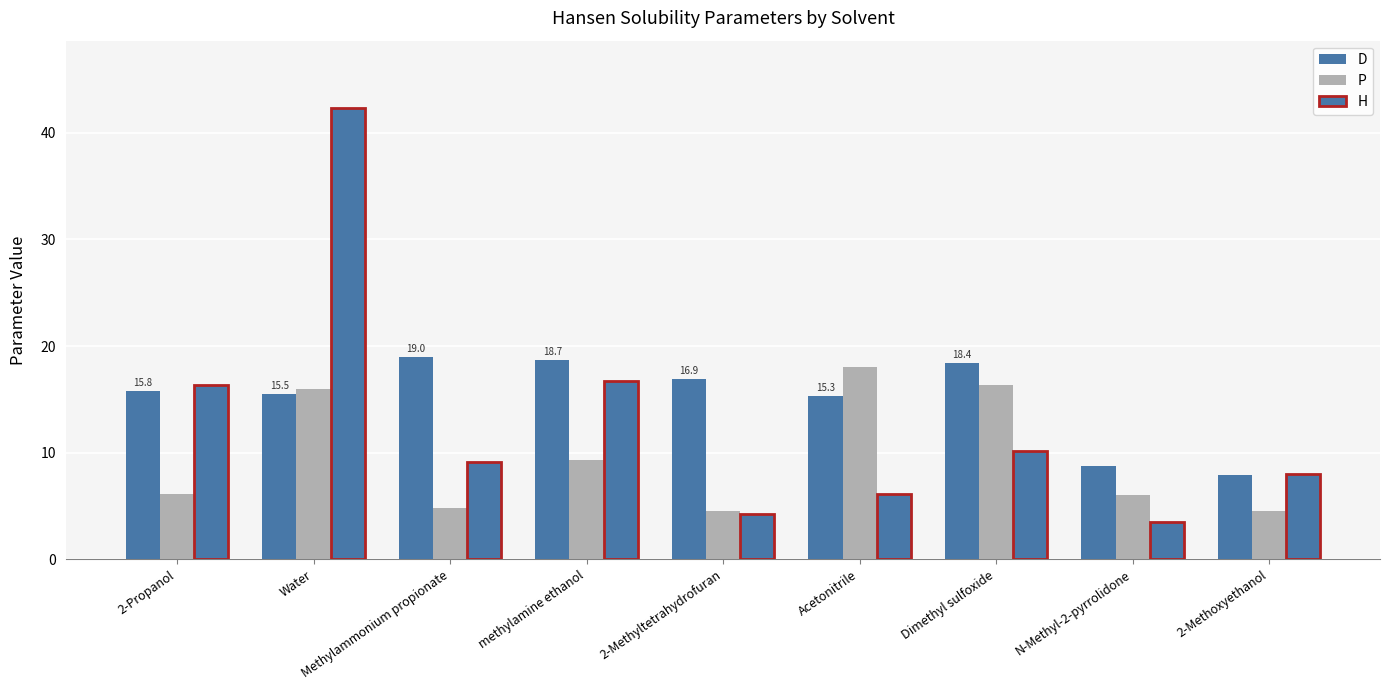

What is the sum of the P values at Acetonitrile and Water?

34.0